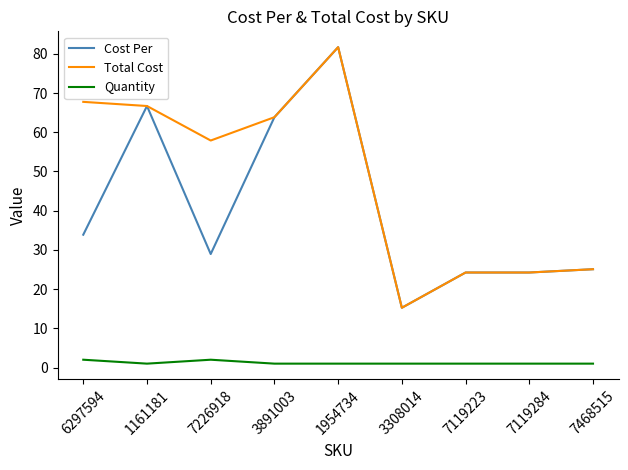

What is the difference between the Cost Per values at 1161181 and 1954734?

15.0